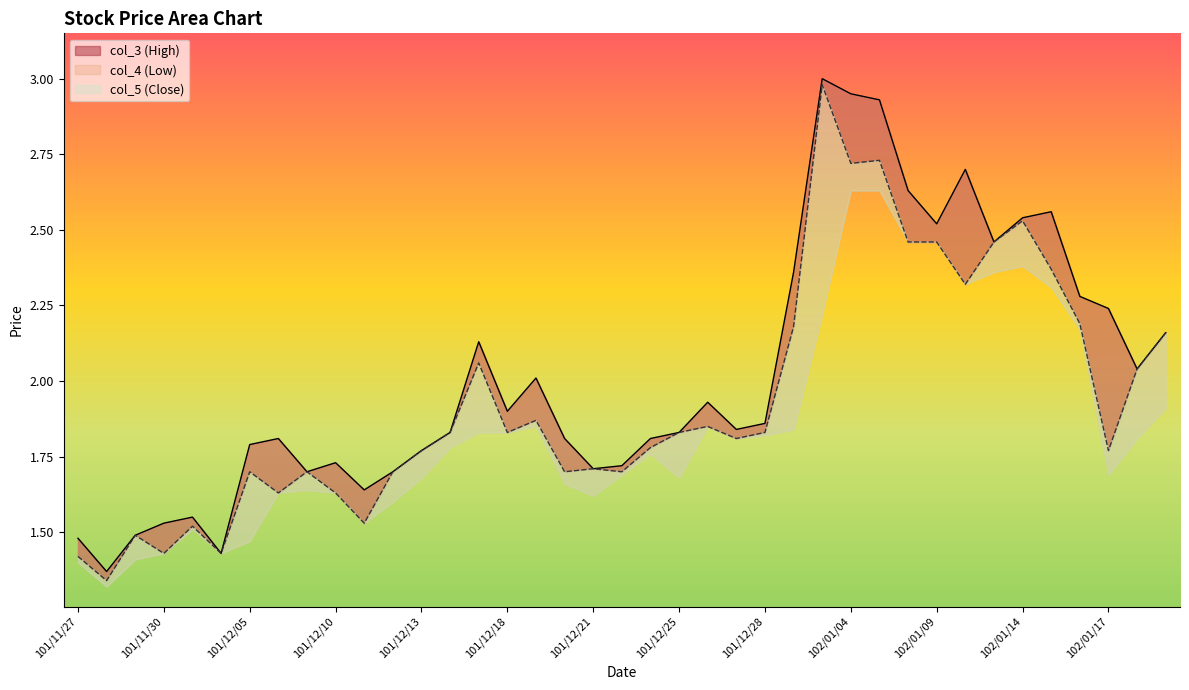

True or false: col_5 has more than 1 interior local peaks.

True